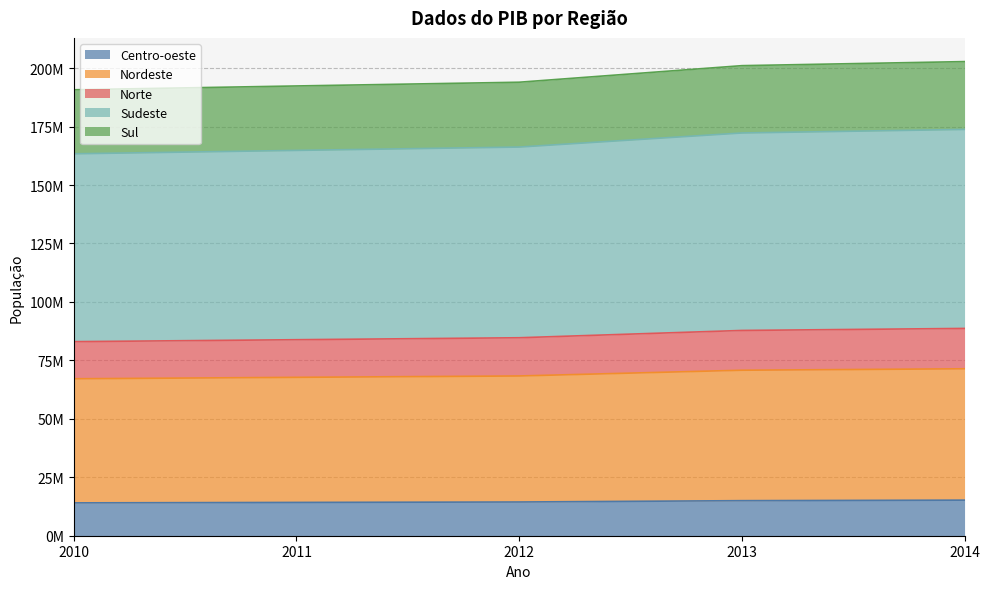

Does the chart have visible grid lines?

Yes